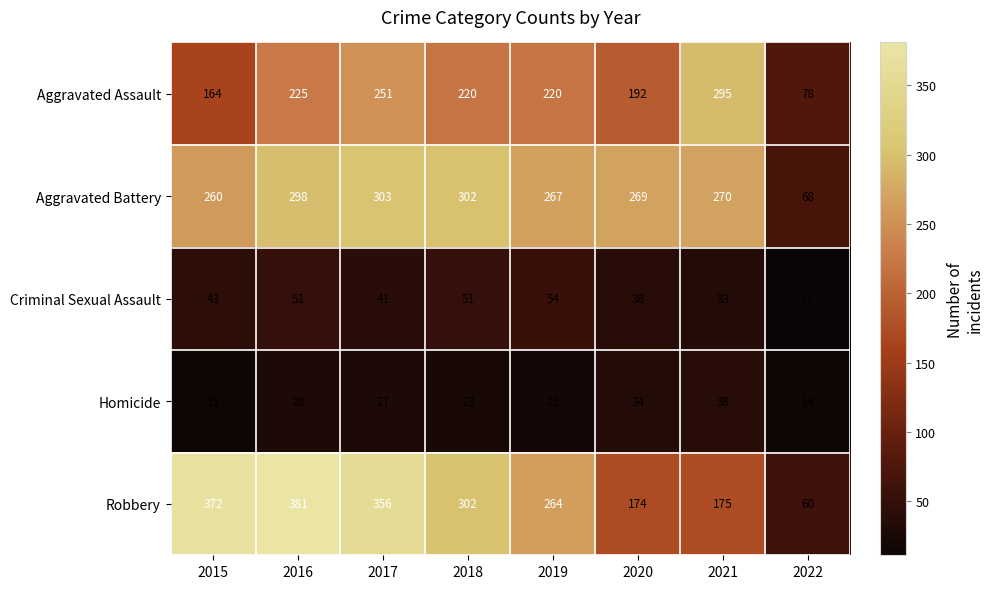

Which series has the widest spread of values?

Robbery